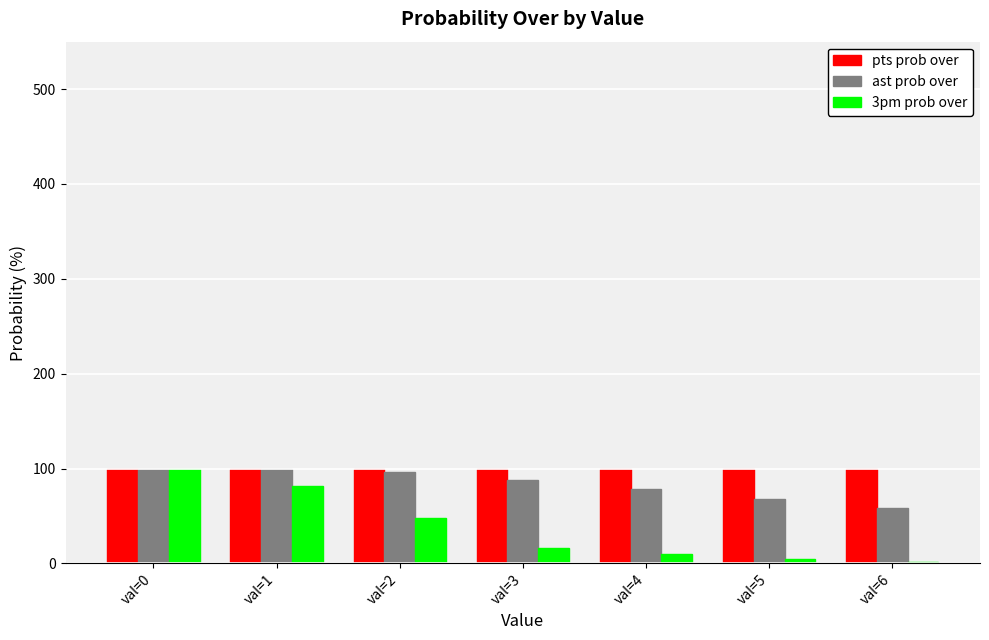

Is the value of ast prob over at val=0 greater than the value of 3pm prob over at val=3?

Yes